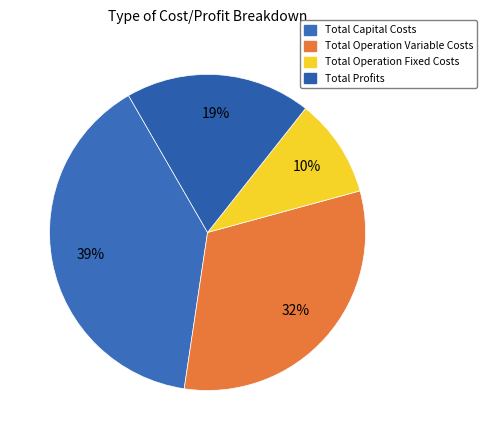

To the nearest percent, what is the combined percentage of Total Operation Fixed Costs and Total Capital Costs?

49%